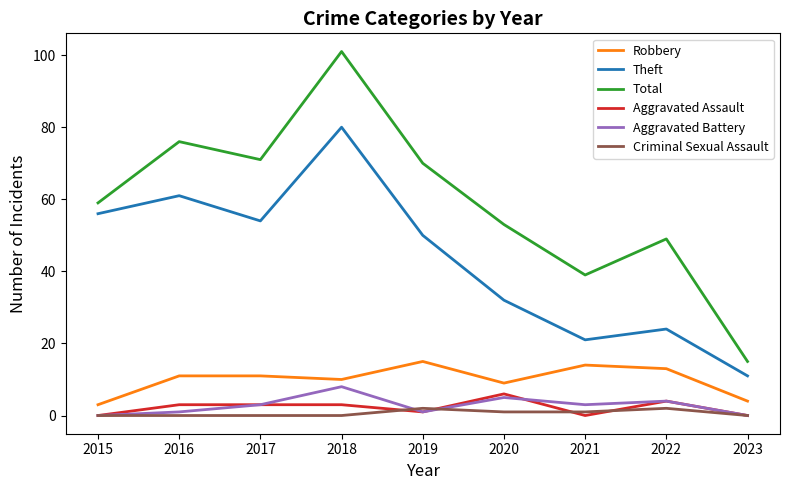

True or false: Theft and Robbery cross at least once.

False